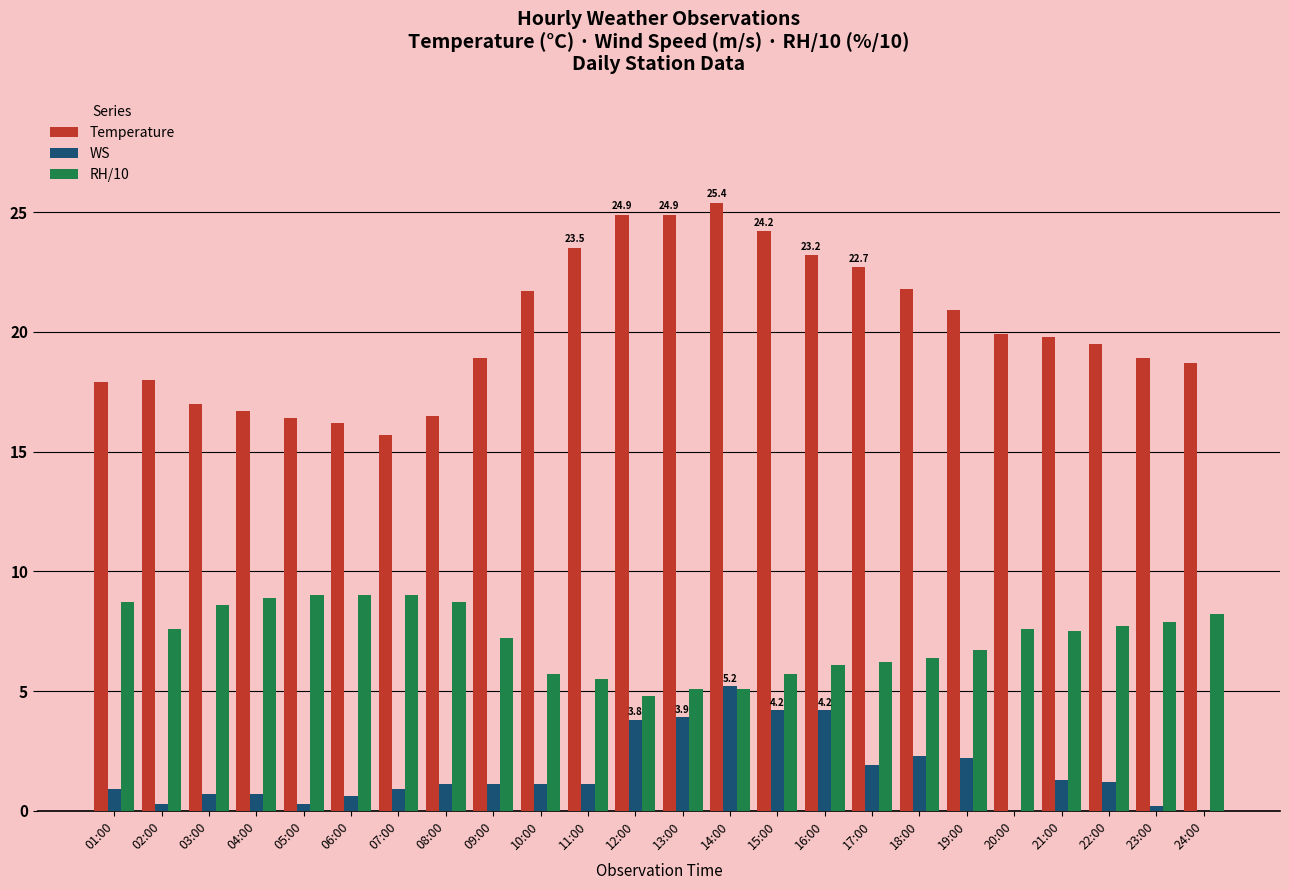

What are all the series names shown in the legend?

Temperature, WS, RH/10